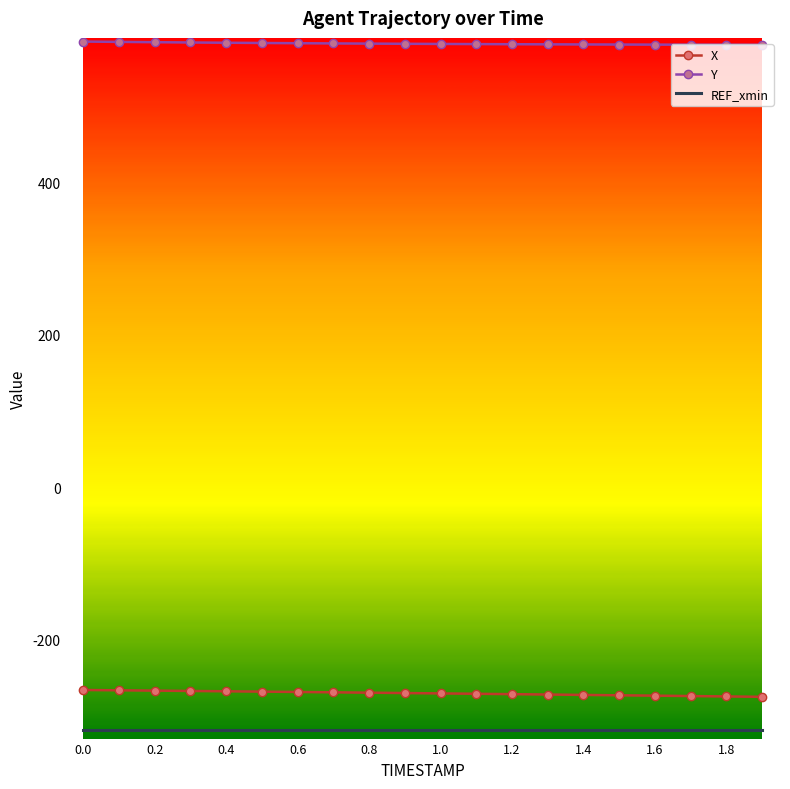

What is the difference between the second highest and minimum values in the X series?

8.6